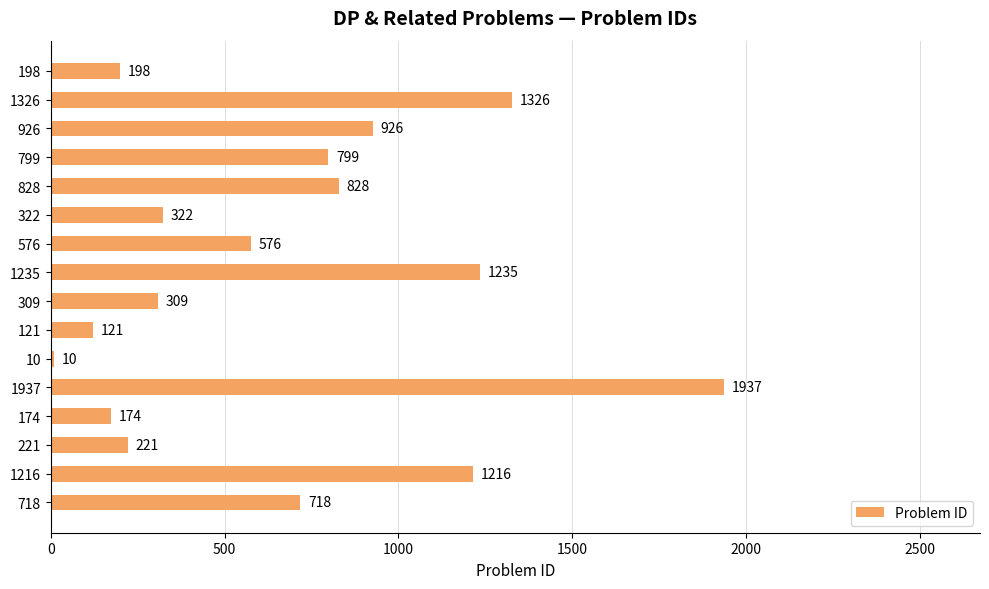

How many categories are shown in the chart?

16